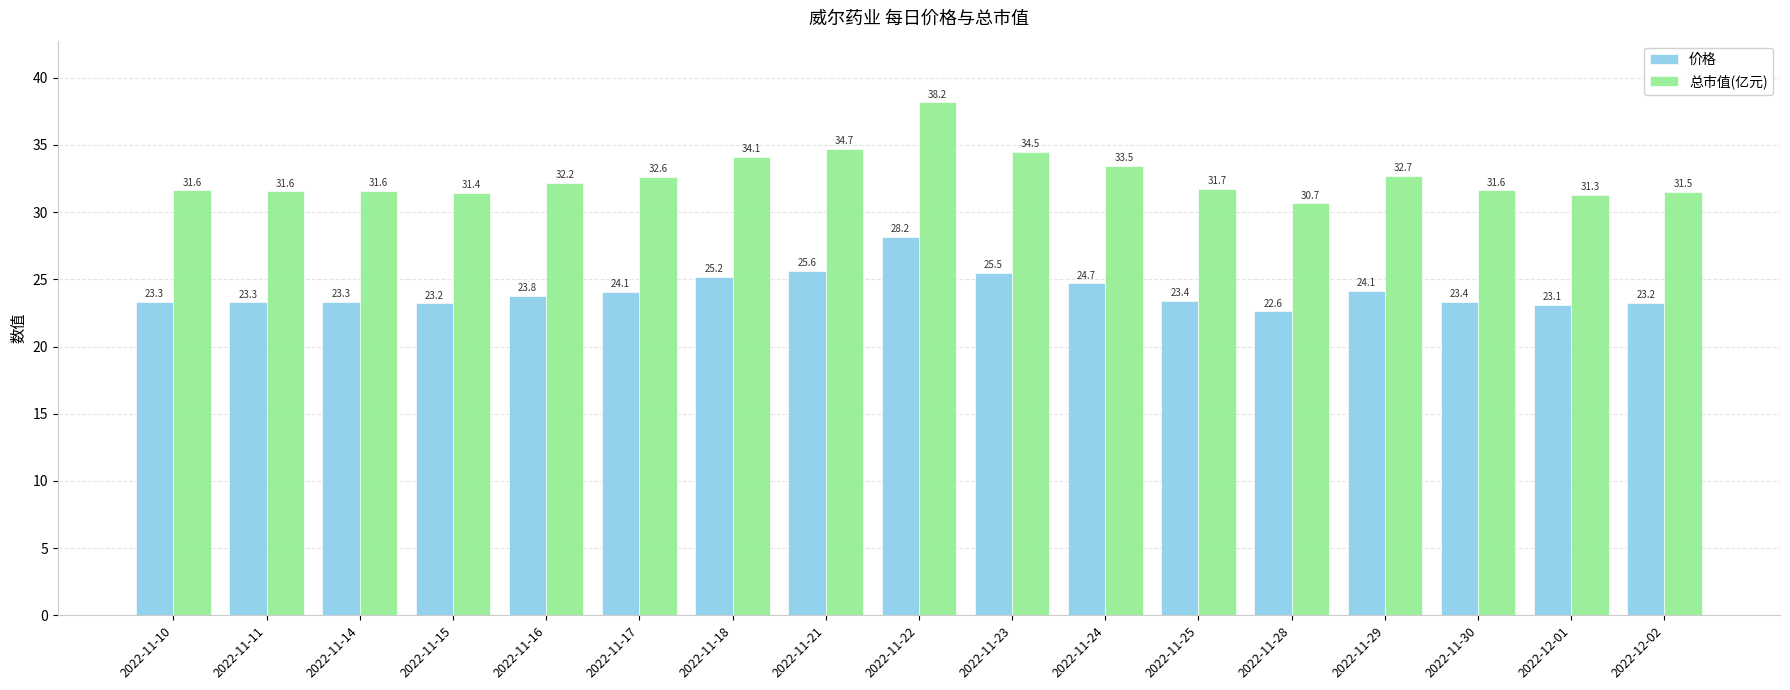

Rank the series at 2022-11-25 from lowest to highest value.

价格, 总市值(亿元)